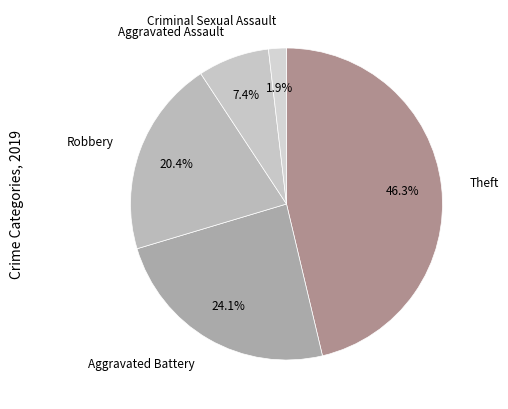

Is there a majority slice in this chart?

No